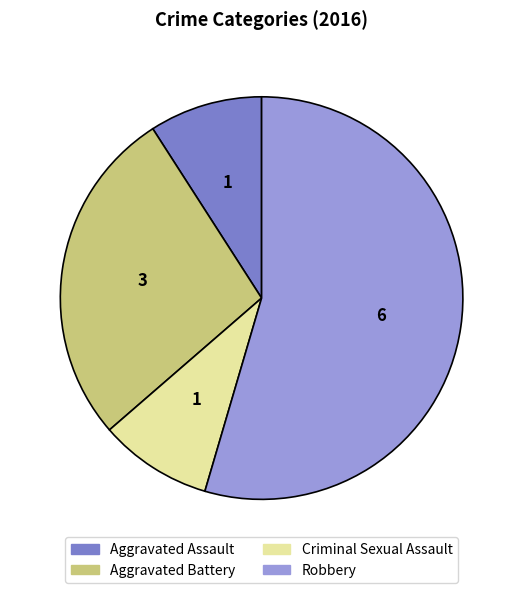

Combined, do Criminal Sexual Assault and Aggravated Battery account for over 50%?

No